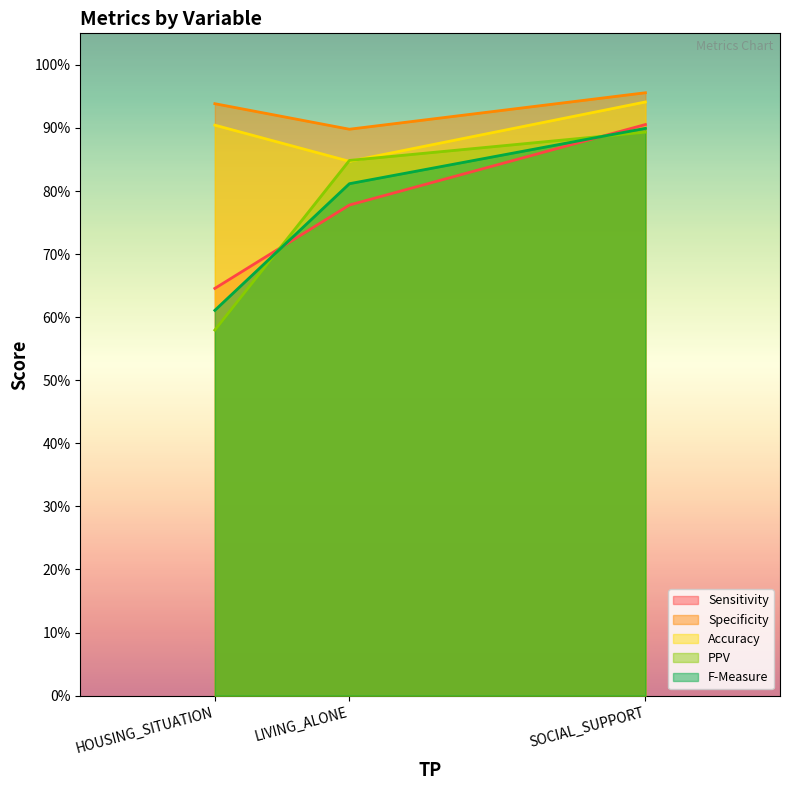

How many data points does each series have?

3